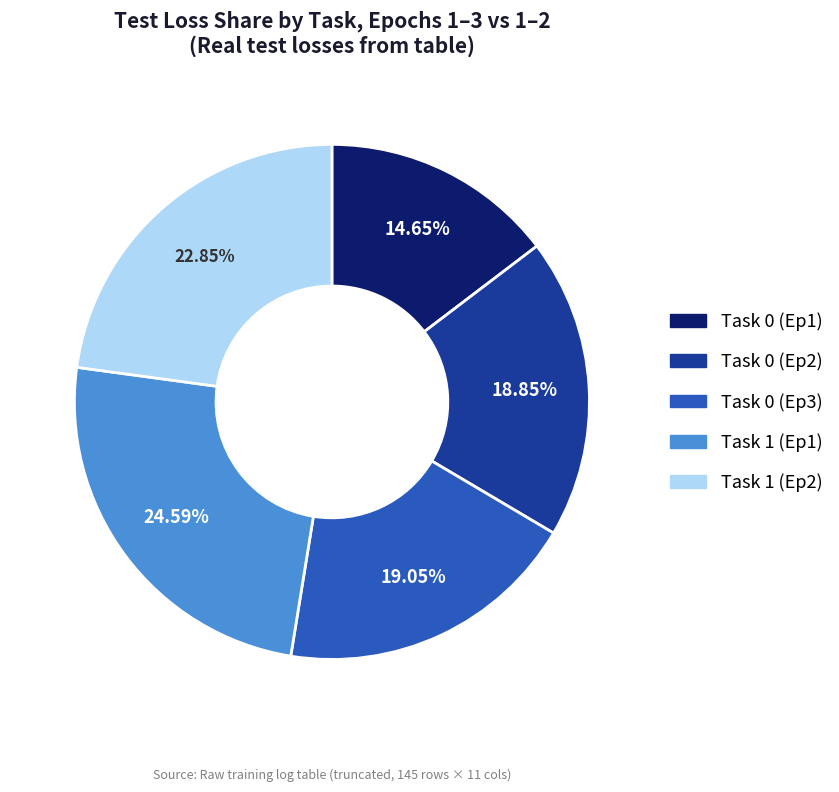

Does any single category account for the majority?

No